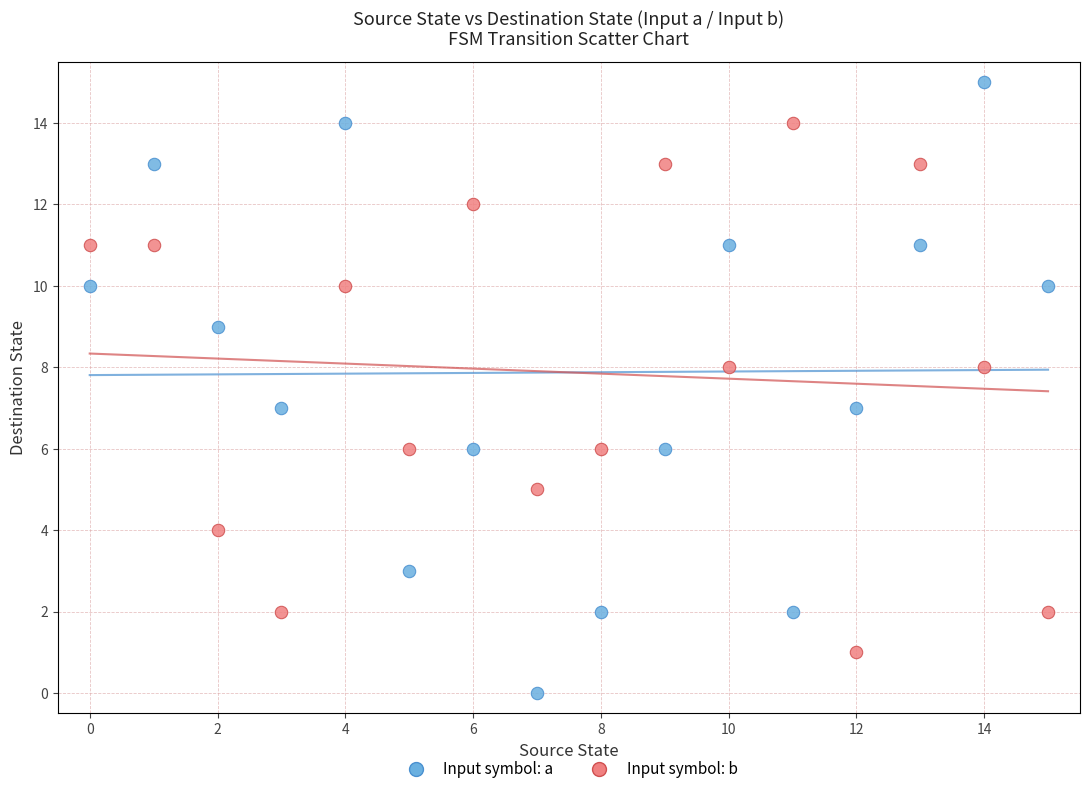

Which series reaches the minimum Y coordinate?

Input symbol: a